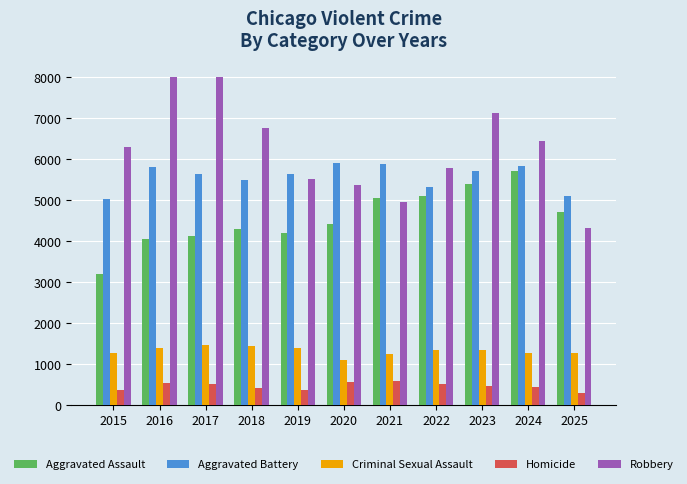

Which series has the widest spread of values?

Robbery